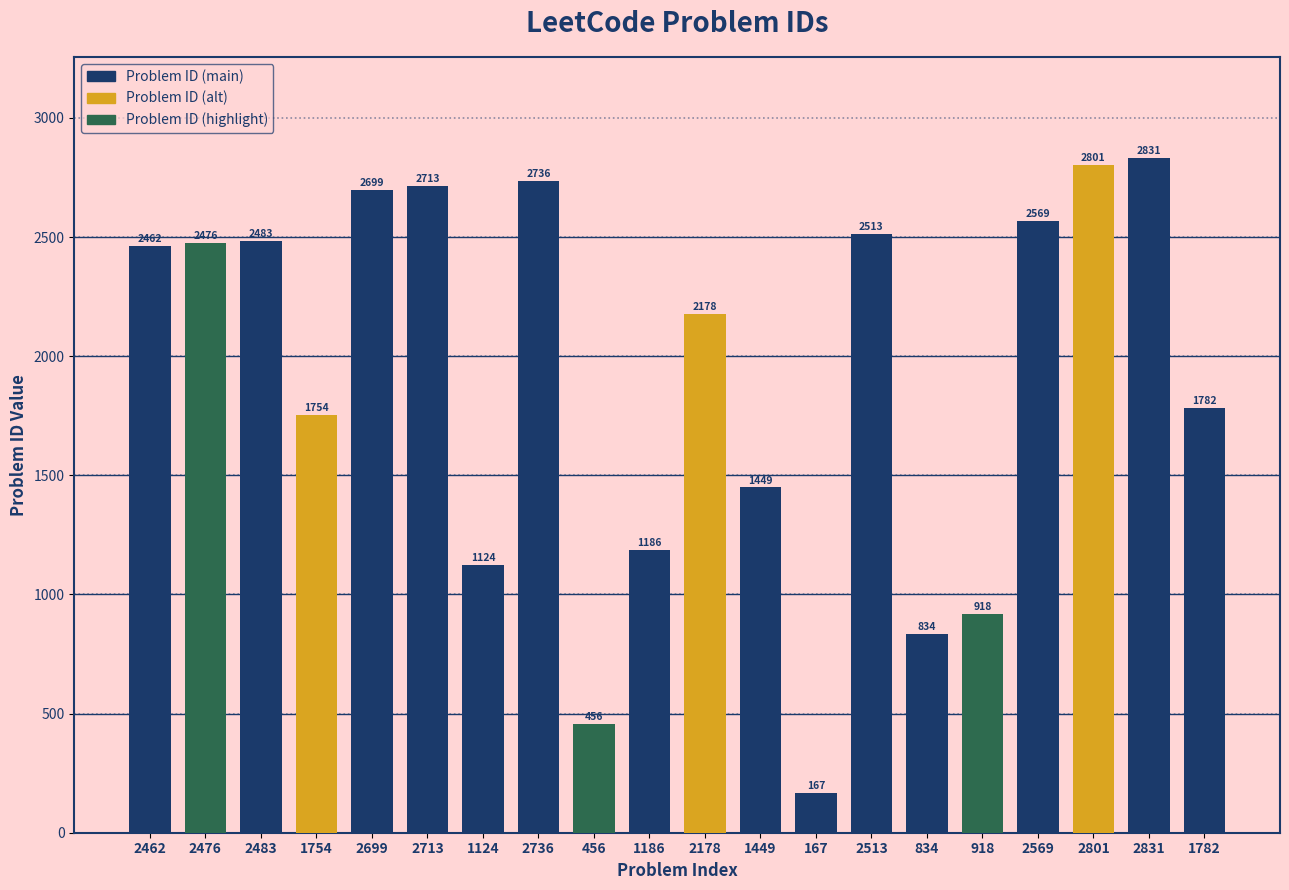

What is the difference between the values at 2831 and 1186?

1645